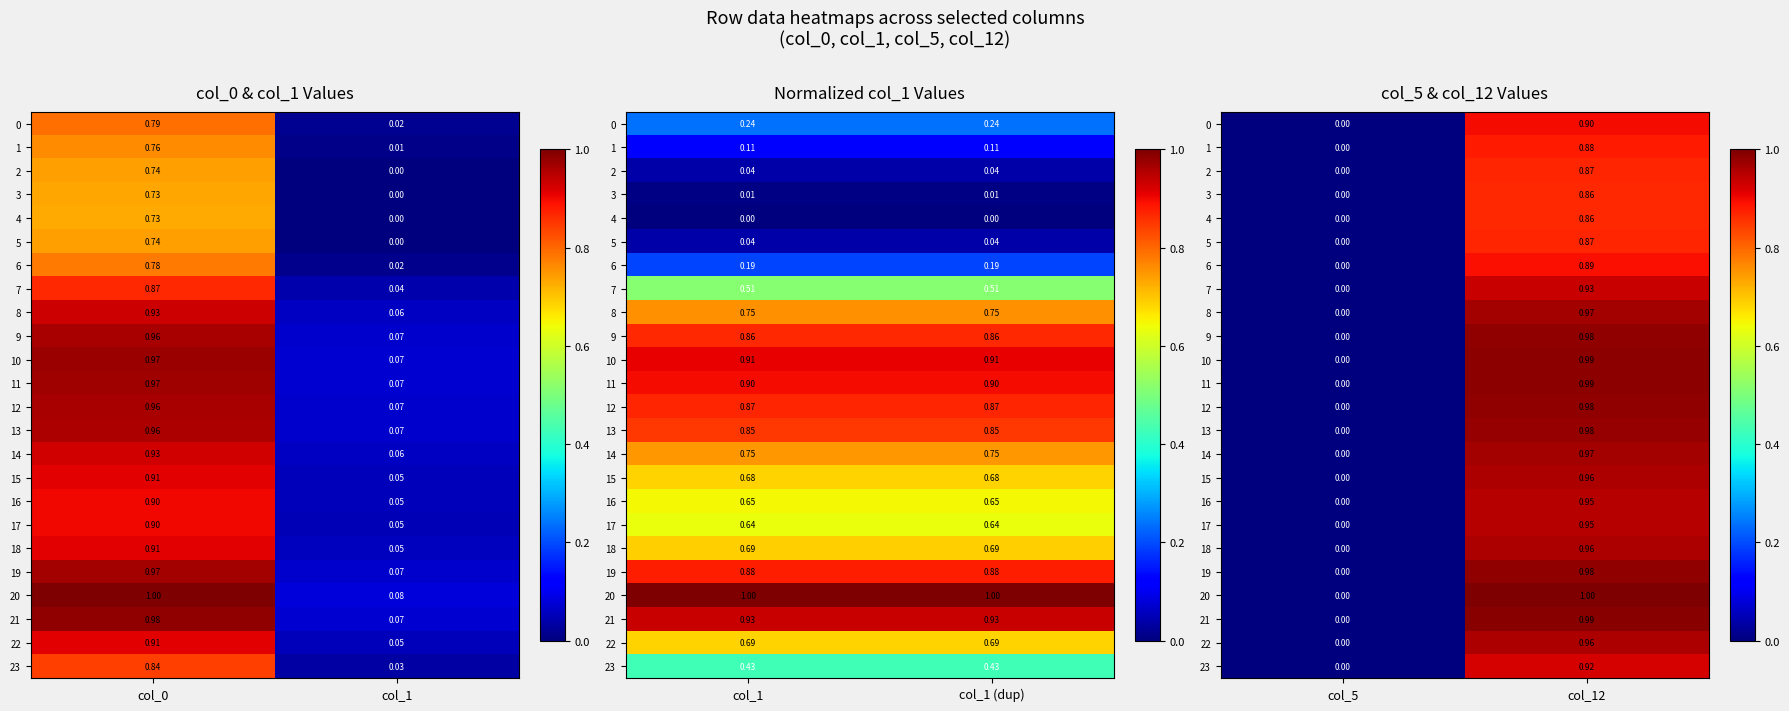

Is the value of 22 at col_12 greater than the value of 9 at col_12?

No